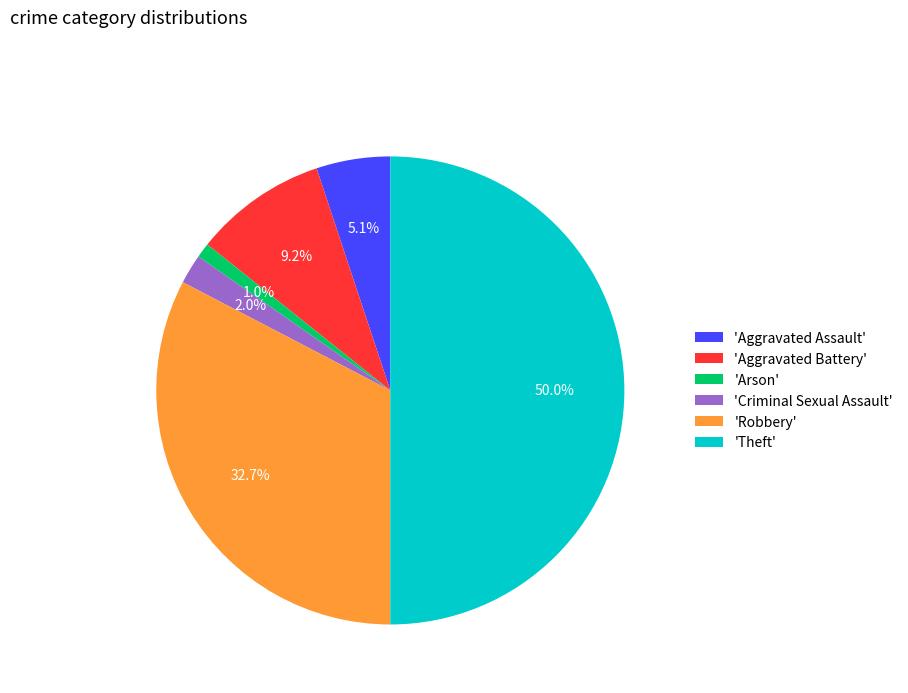

Combined, do 'Aggravated Assault' and 'Criminal Sexual Assault' account for over 50%?

No